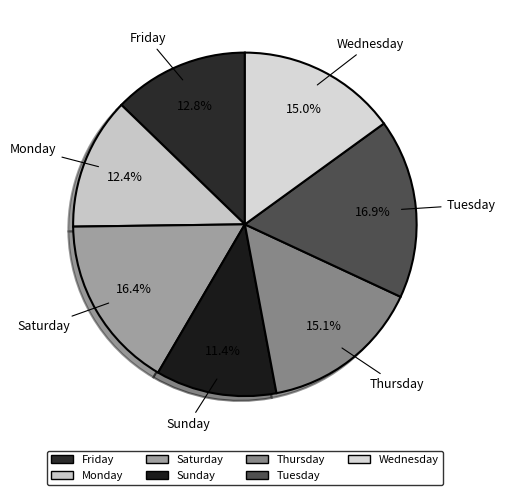

To the nearest percent, what portion does Saturday represent?

16%